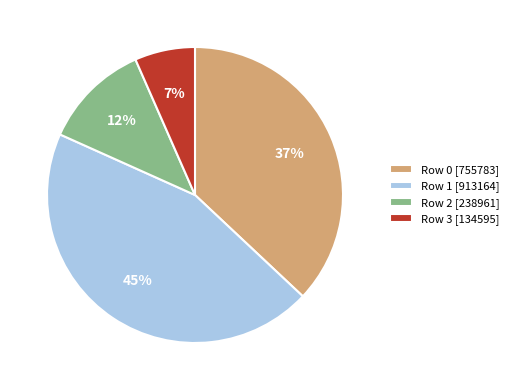

To the nearest percent, what portion does Row 2 [238961] represent?

12%